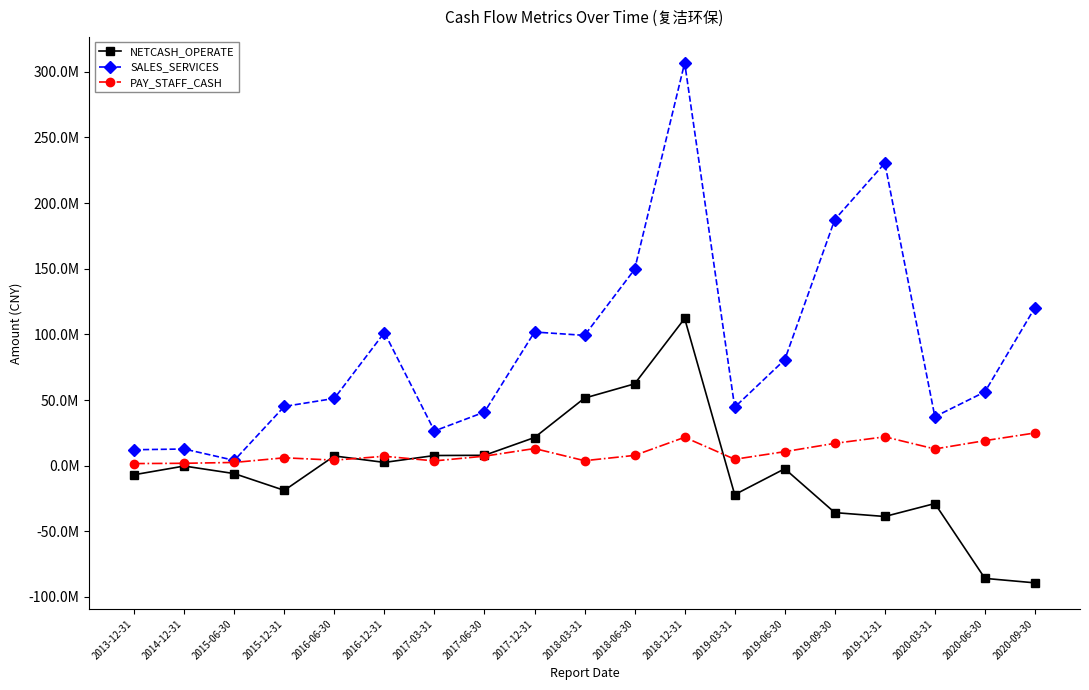

List the labels in order of NETCASH_OPERATE value, largest first.

2018-12-31, 2018-06-30, 2018-03-31, 2017-12-31, 2017-06-30, 2017-03-31, 2016-06-30, 2016-12-31, 2014-12-31, 2019-06-30, 2015-06-30, 2013-12-31, 2015-12-31, 2019-03-31, 2020-03-31, 2019-09-30, 2019-12-31, 2020-06-30, 2020-09-30